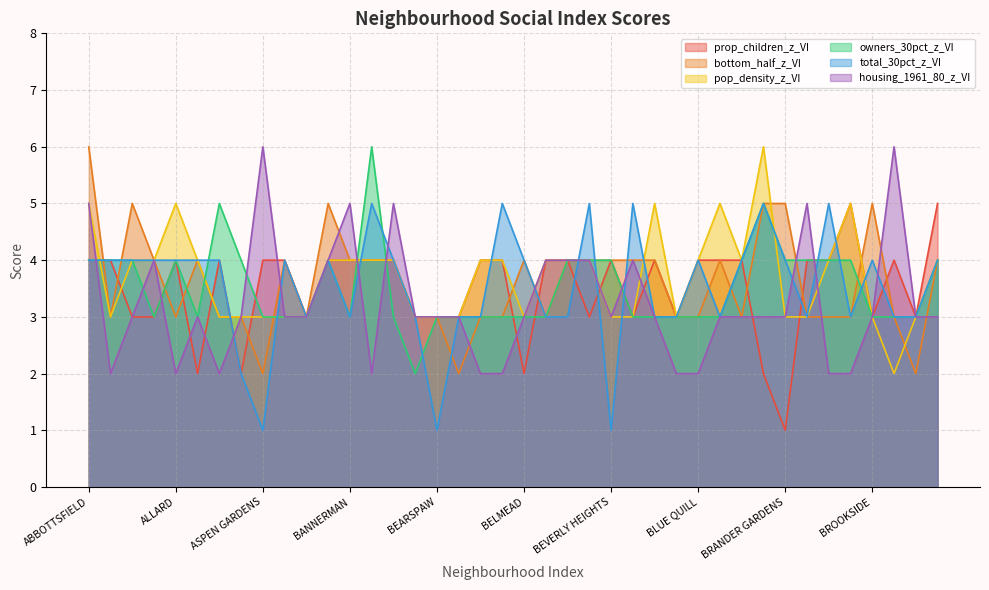

What is the difference between the highest and lowest values at ATHLONE?

1